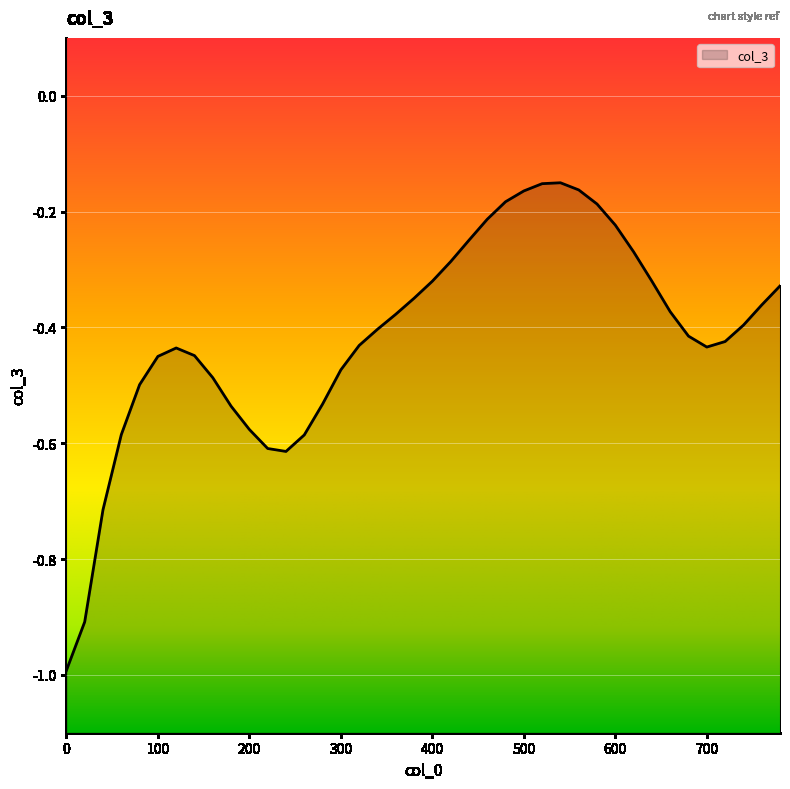

Reading left to right, extract all data points from this chart.

-1.0	-0.9	-0.7	-0.6	-0.5	-0.5	-0.4	-0.4	-0.5	-0.5	-0.6	-0.6	-0.6	-0.6	-0.5	-0.5	-0.4	-0.4	-0.4	-0.3	-0.3	-0.3	-0.2	-0.2	-0.2	-0.2	-0.2	-0.2	-0.2	-0.2	-0.2	-0.3	-0.3	-0.4	-0.4	-0.4	-0.4	-0.4	-0.4	-0.3